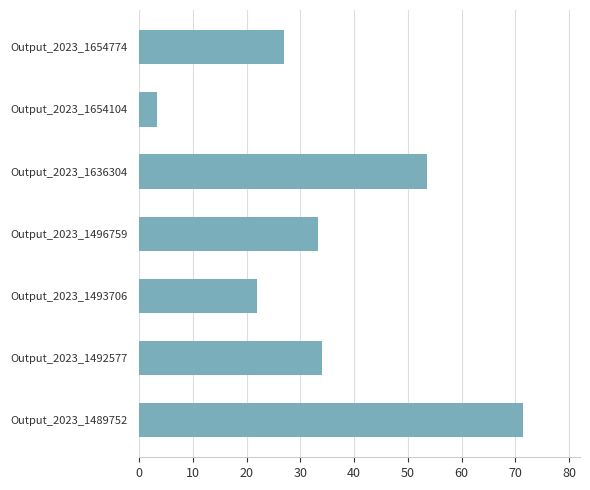

Where is the data nearest to the value 37?

Output_2023_1492577